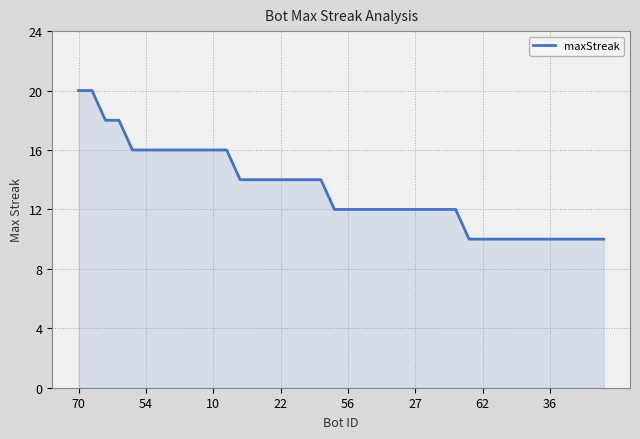

What is the difference between the maximum and minimum values?

10